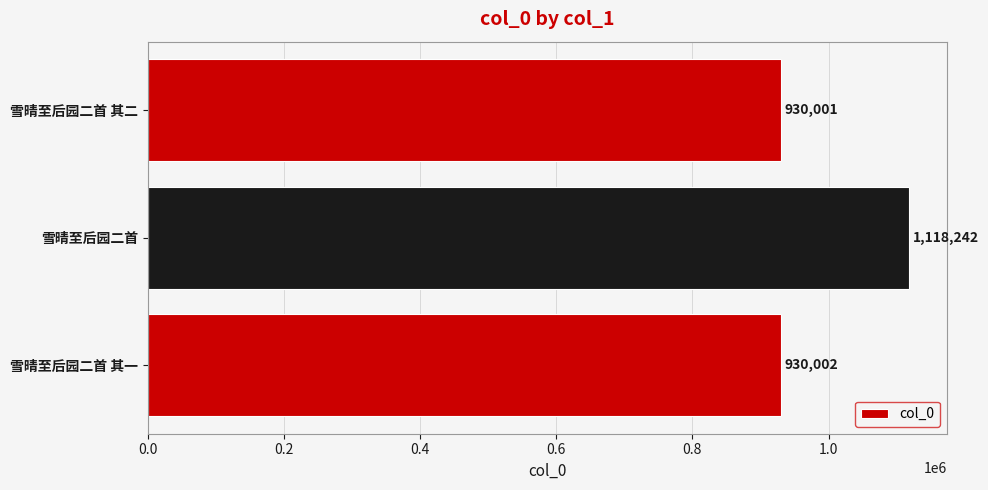

The chart shows a value of 930002 at 雪晴至后园二首 其一. True or false?

True